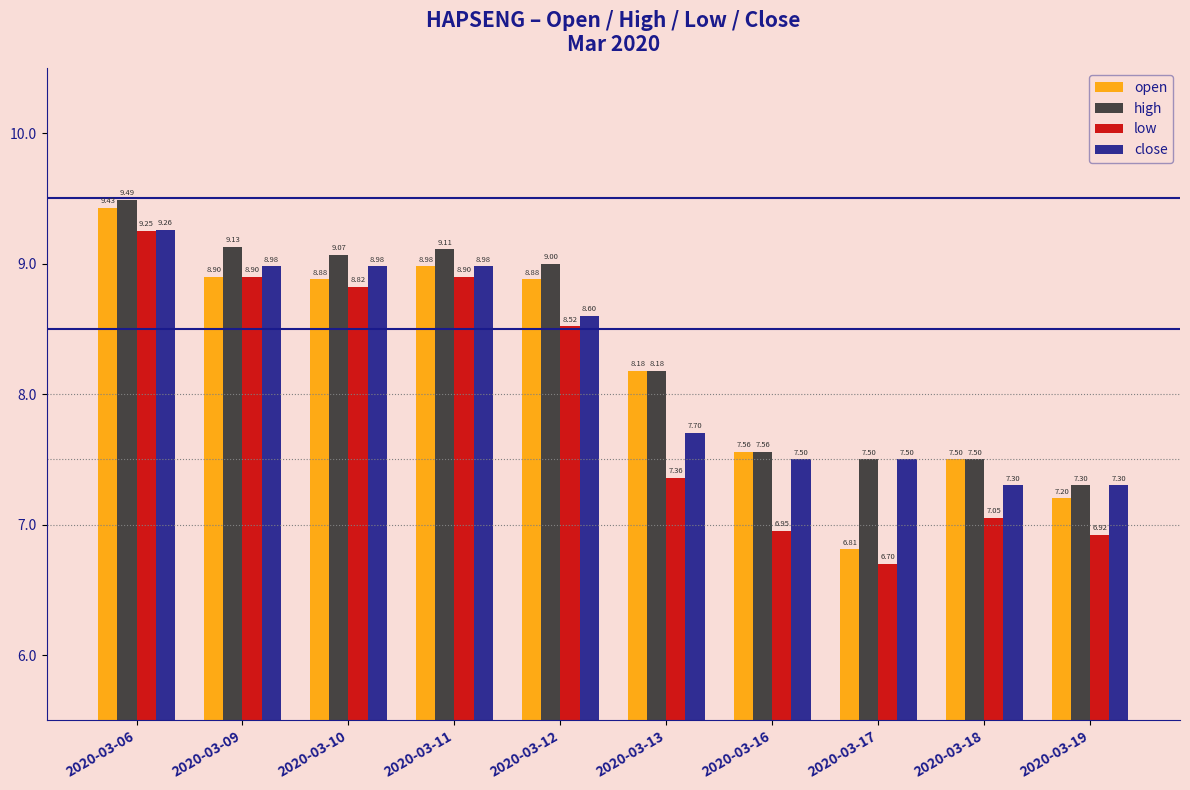

At which label is close closest to 8?

2020-03-13